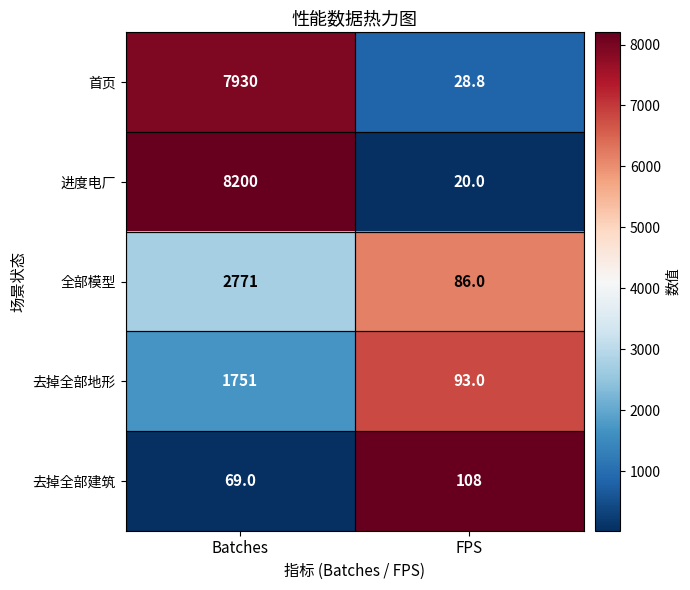

The 进度电厂 series shows 4961.6 at Batches. True or false?

False